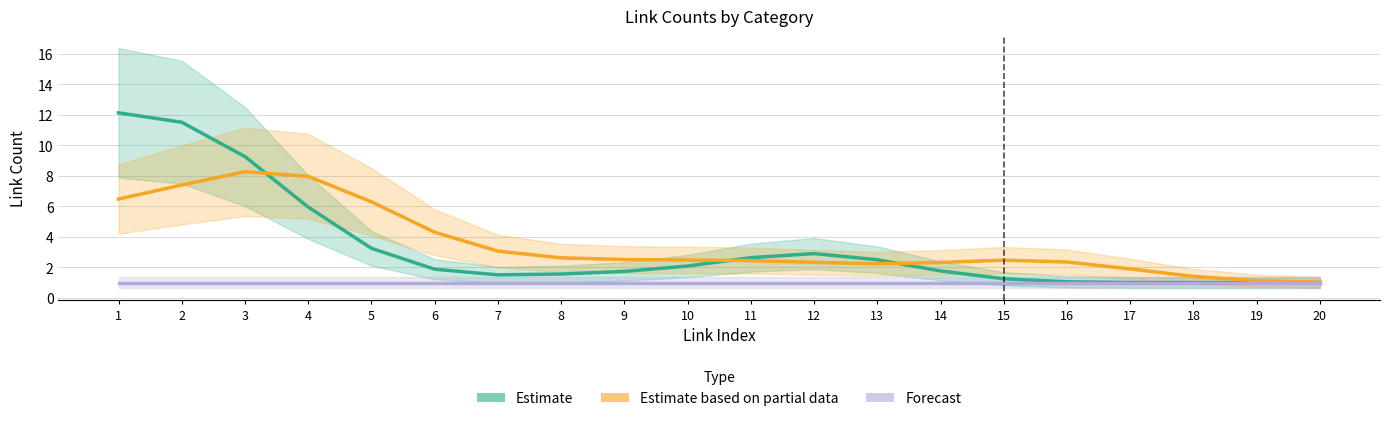

At which category does the chart reach its minimum across all series?

19